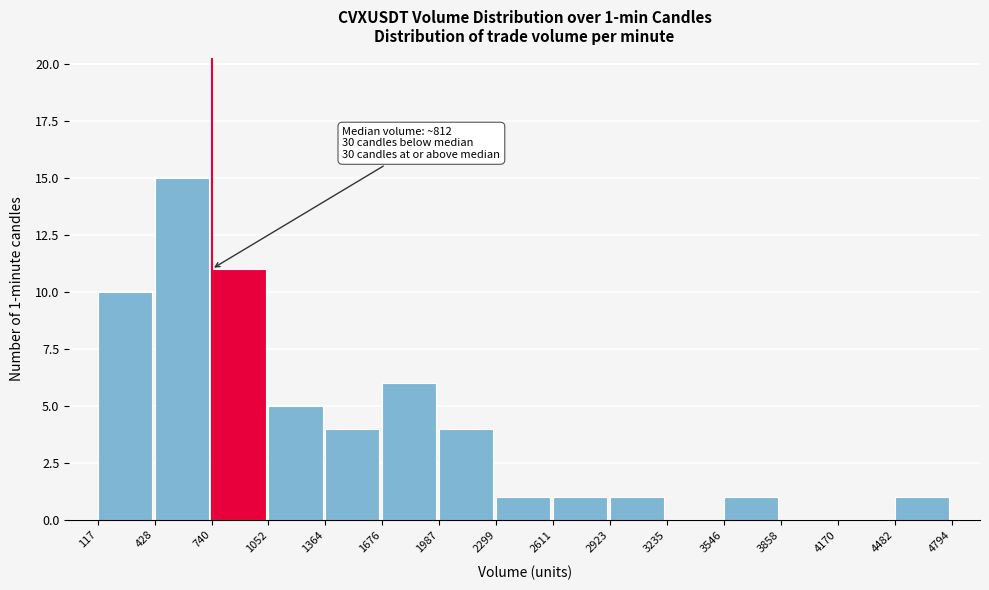

Which range on the x-axis has the tallest bar?

428 to 740